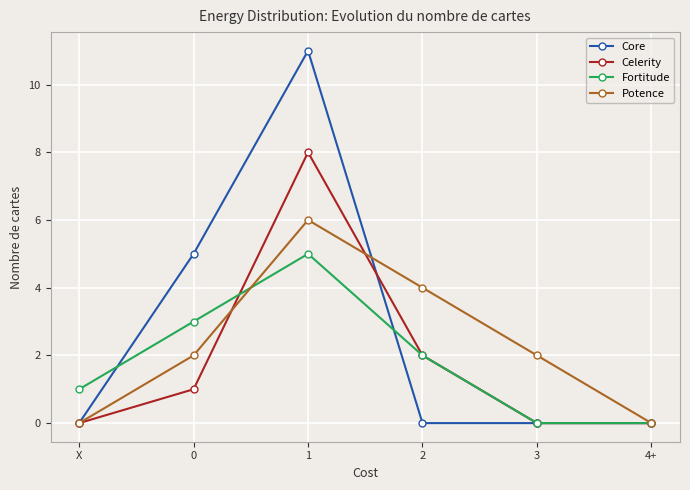

Which series has the largest total across all categories?

Core